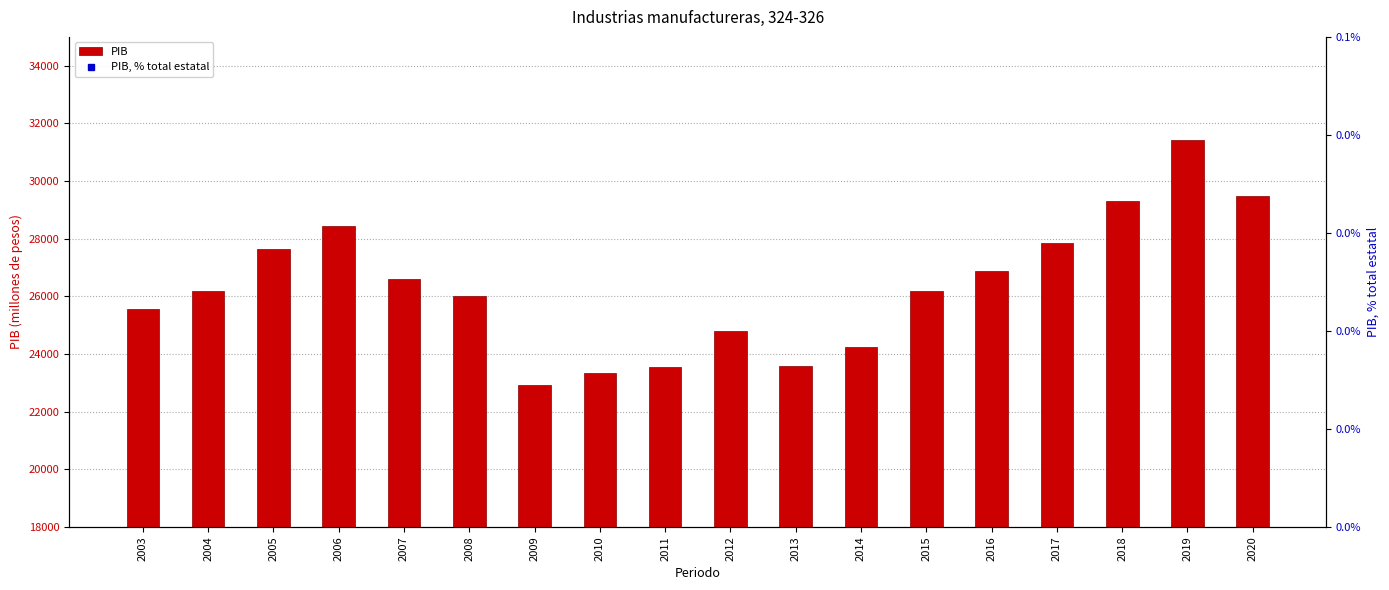

Which series has the largest range (max minus min)?

PIB